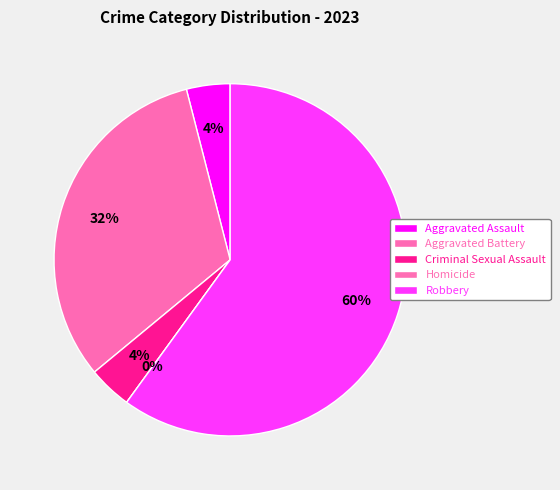

Is it true that Aggravated Battery is 32% of the pie?

True